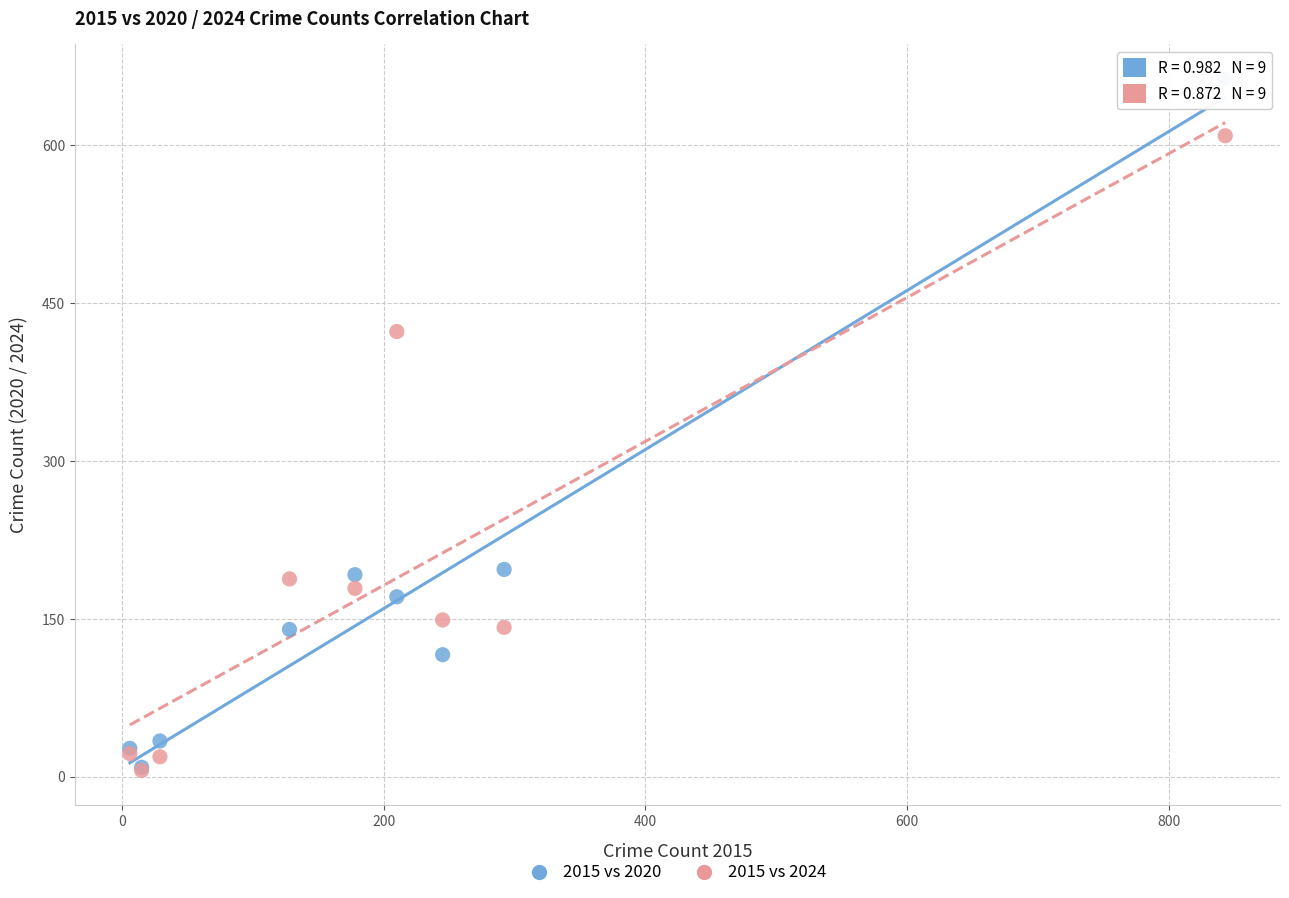

Across all series, what Y value is closest to 334?

423